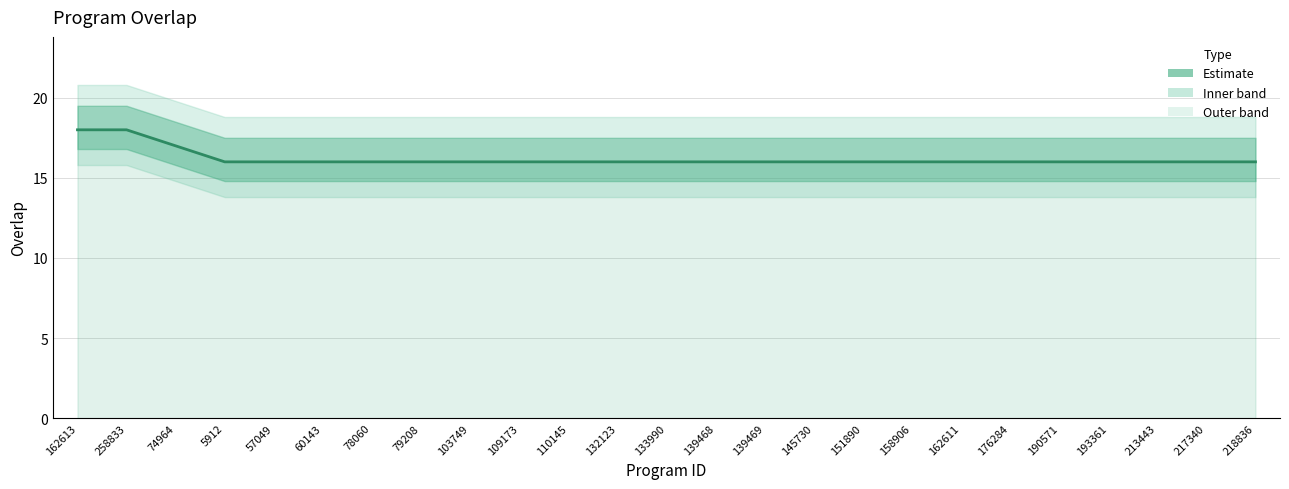

Rank the categories by value from lowest to highest.

5912, 57049, 60143, 78060, 79208, 103749, 109173, 110145, 132123, 133990, 139468, 139469, 145730, 151890, 158906, 162611, 176284, 190571, 193361, 213443, 217340, 218836, 74964, 162613, 258833